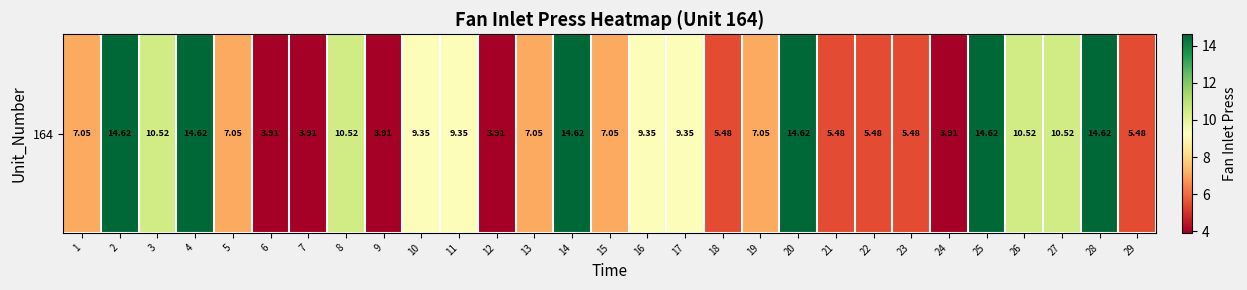

How many series are shown in this chart?

1